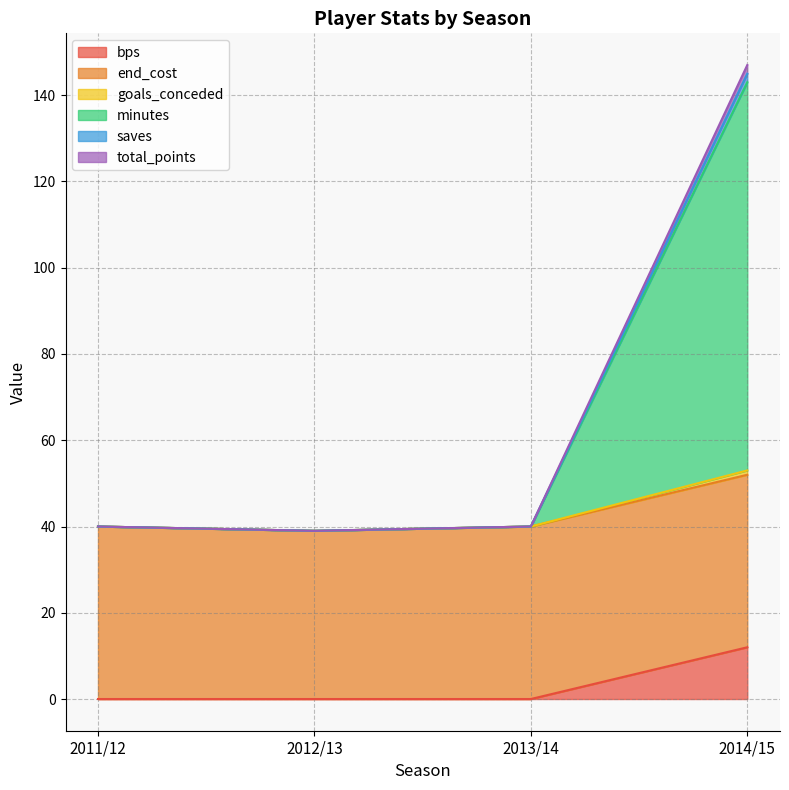

At which category does saves reach its first local valley?

2012/13